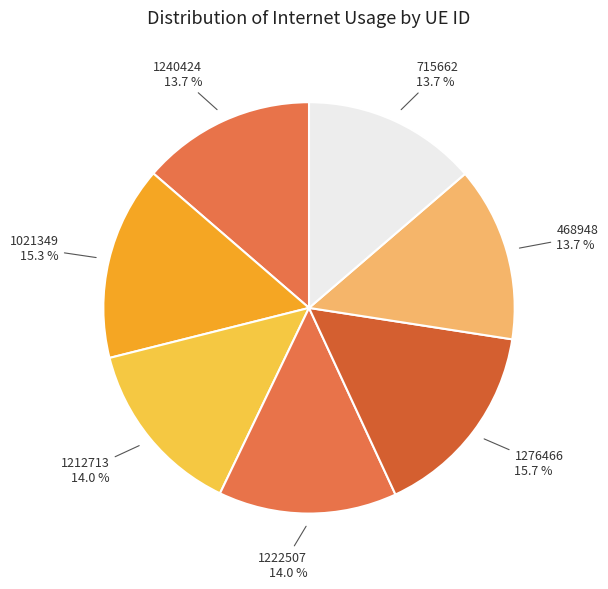

How many slices are in this pie chart?

7